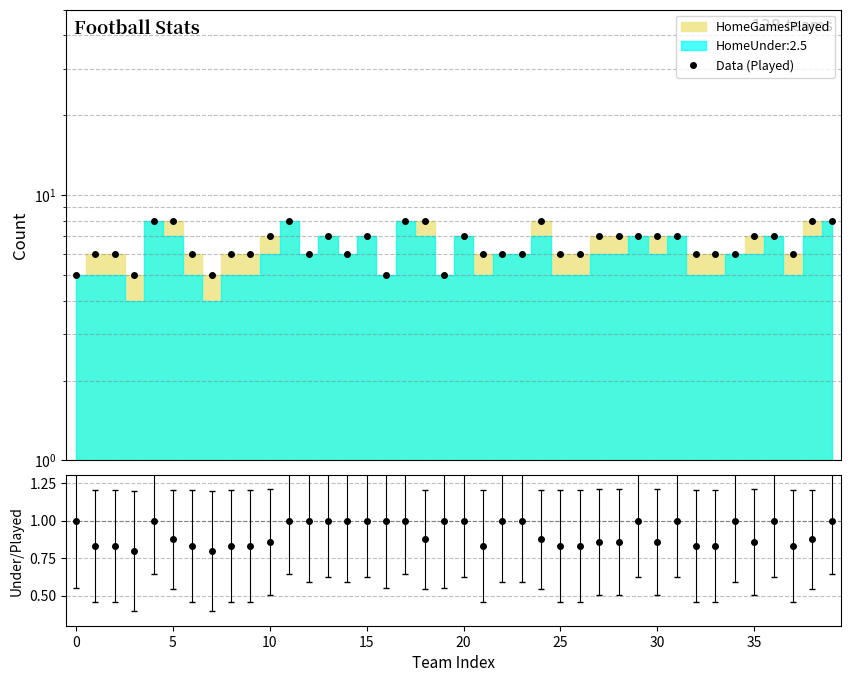

Which series changed the most between 11 and 36?

Data (Played)